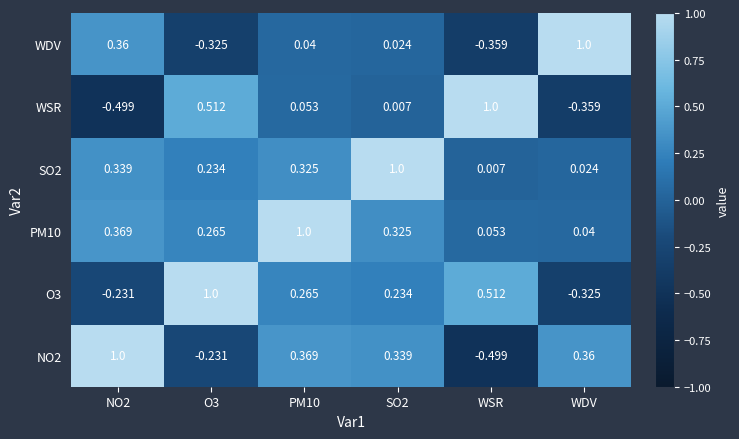

What is the spread (max minus min) of values at PM10?

1.0